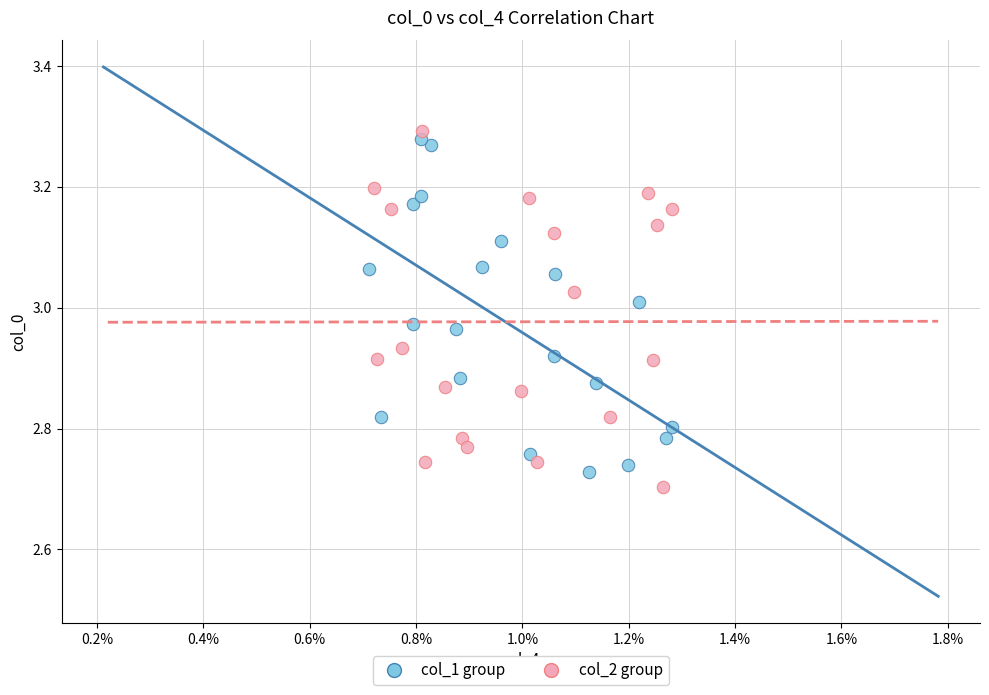

Which series has the largest Y range (max minus min)?

col_2 group